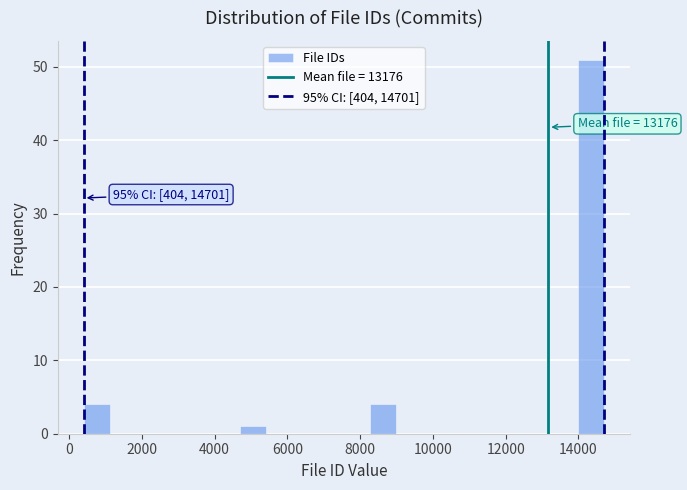

Around what value on the x-axis is the tallest bar? Give the approximate position of its centre, as read against the axis.

14400